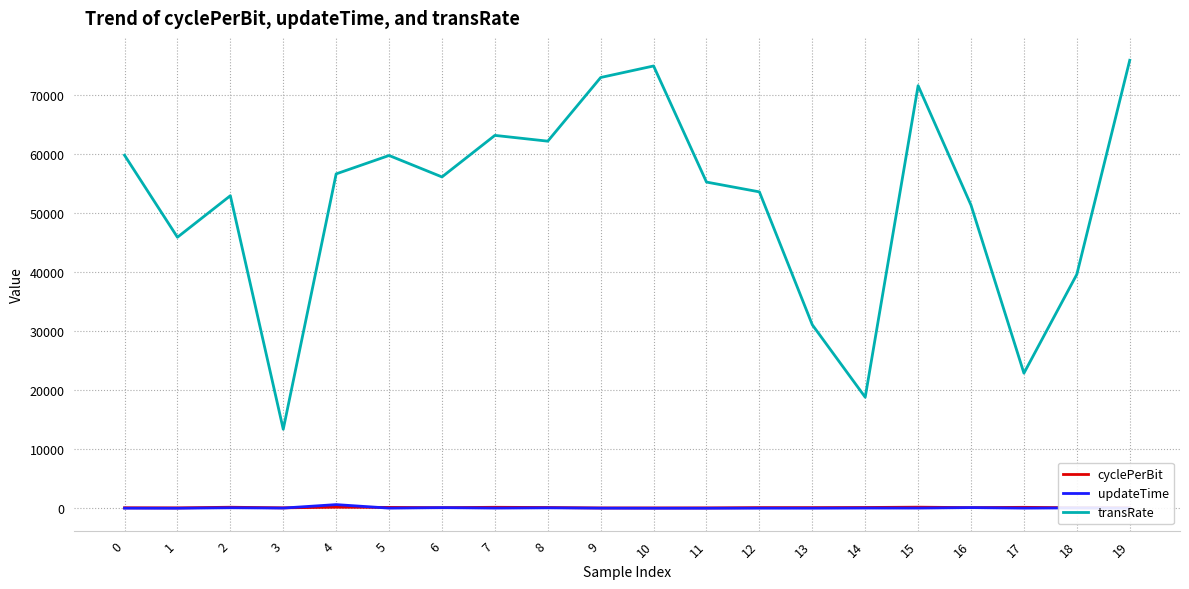

Between 5 and 9, which series saw the biggest shift?

transRate